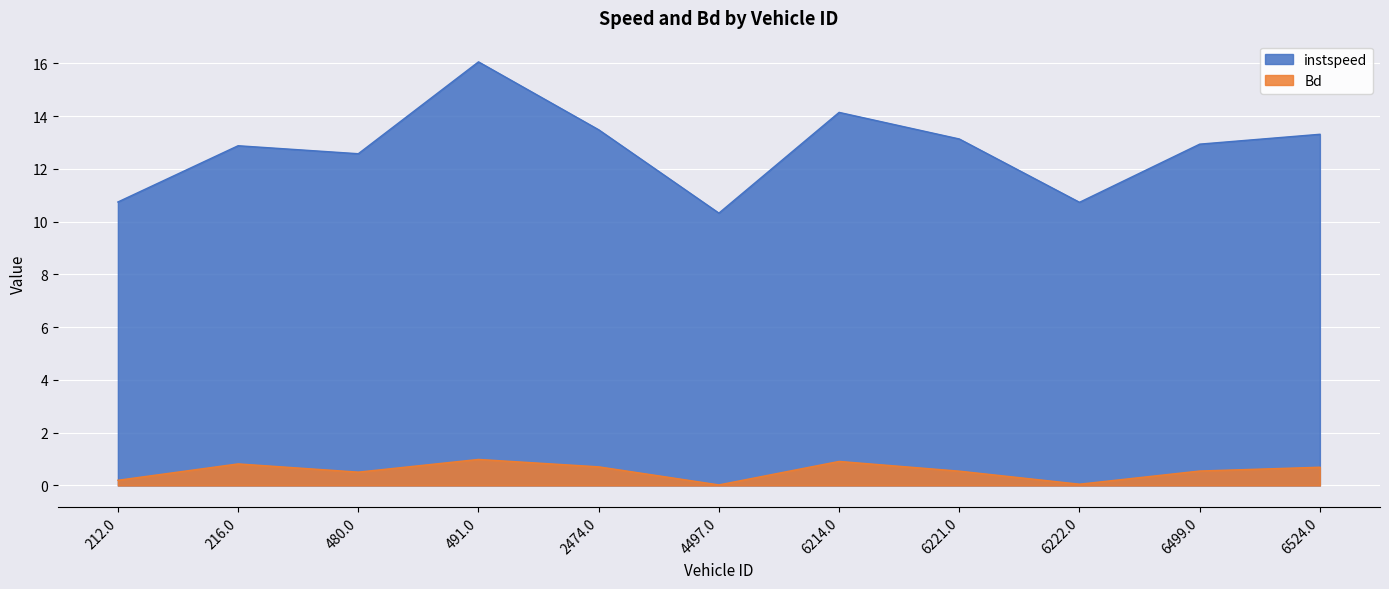

True or false: Bd has a value of 0.5 at 6221.0.

True